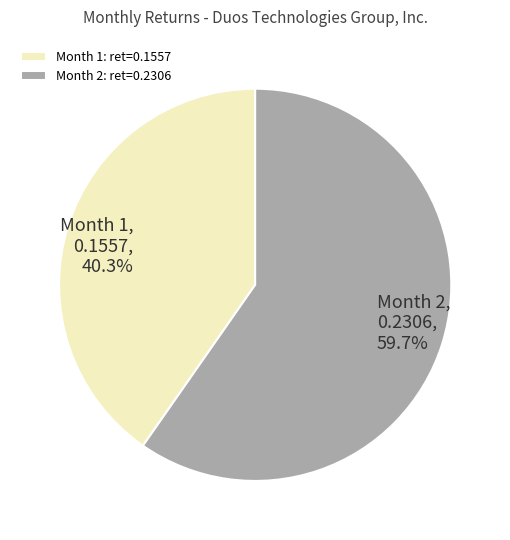

Between Month 1, 0.1557, 40.3% and Month 2, 0.2306, 59.7%, which is larger?

Month 2, 0.2306, 59.7%